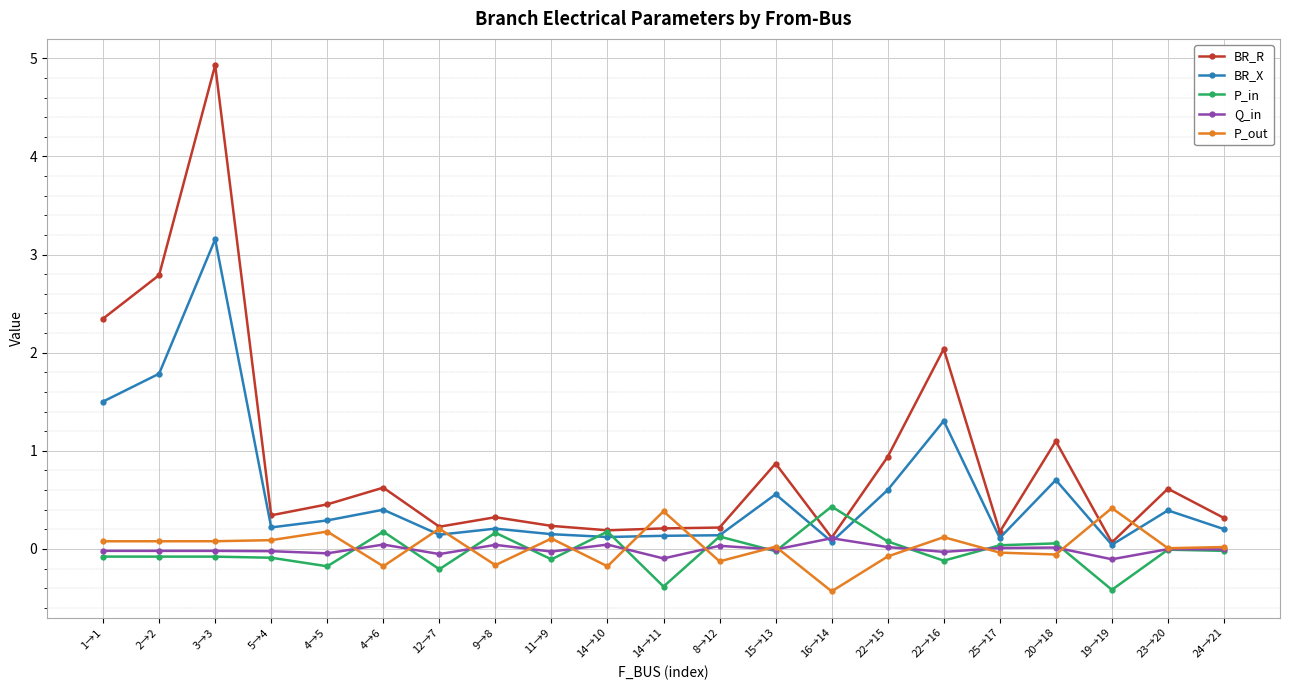

Which series changed the most between 3→3 and 16→14?

BR_R